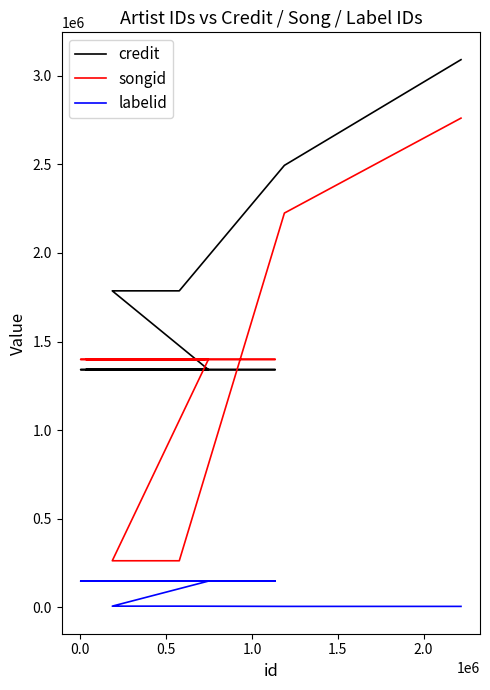

Which series has the largest range (max minus min)?

songid